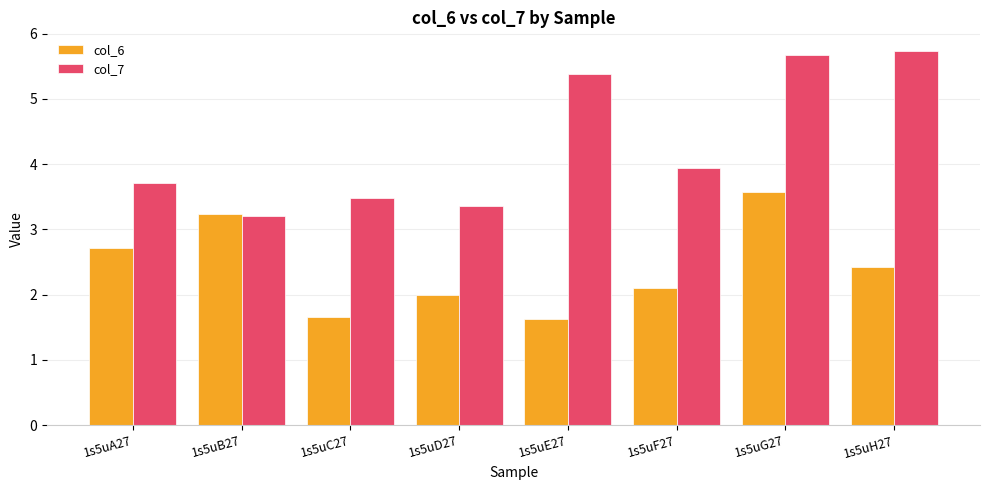

Which series has the largest total across all categories?

col_7